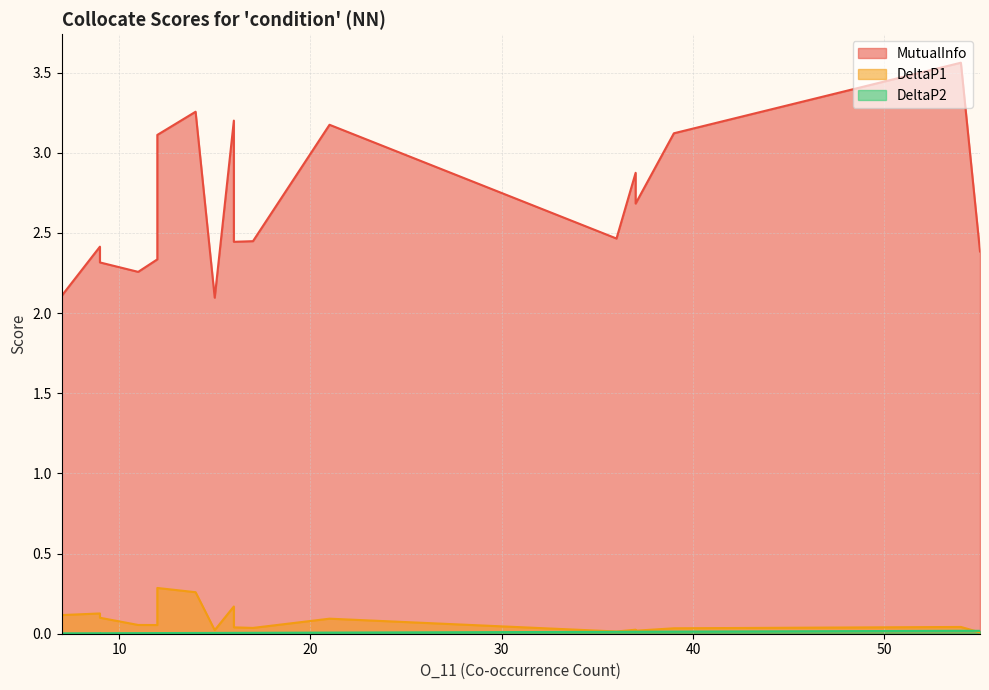

Count the DeltaP2 values in the range 0 to 1.

19